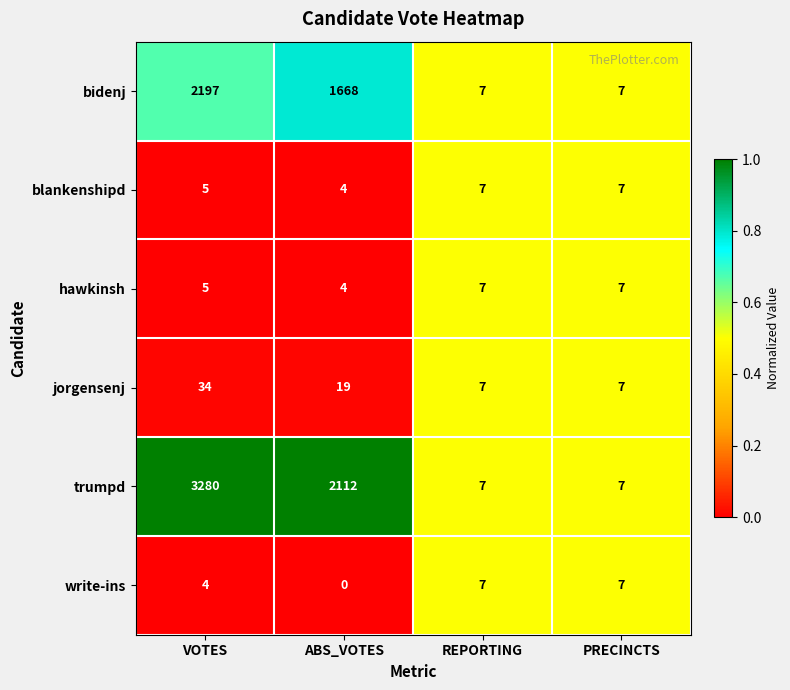

What is the average value of the jorgensenj series?

17